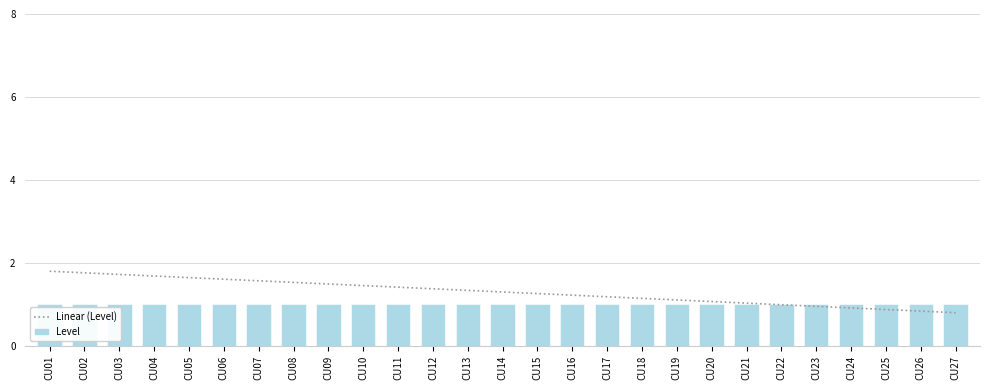

Reading left to right, what are all the values shown in this chart?

Linear (Level): CU01=1.8	CU02=1.8	CU03=1.7	CU04=1.7	CU05=1.6	CU06=1.6	CU07=1.6	CU08=1.5	CU09=1.5	CU10=1.5	CU11=1.4	CU12=1.4	CU13=1.3	CU14=1.3	CU15=1.3	CU16=1.2	CU17=1.2	CU18=1.1	CU19=1.1	CU20=1.1	CU21=1.0	CU22=1.0	CU23=1.0	CU24=0.9	CU25=0.9	CU26=0.8	CU27=0.8
Level: CU01=1.0	CU02=1.0	CU03=1.0	CU04=1.0	CU05=1.0	CU06=1.0	CU07=1.0	CU08=1.0	CU09=1.0	CU10=1.0	CU11=1.0	CU12=1.0	CU13=1.0	CU14=1.0	CU15=1.0	CU16=1.0	CU17=1.0	CU18=1.0	CU19=1.0	CU20=1.0	CU21=1.0	CU22=1.0	CU23=1.0	CU24=1.0	CU25=1.0	CU26=1.0	CU27=1.0